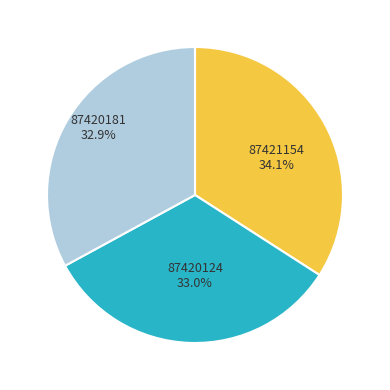

Is there a majority slice in this chart?

No